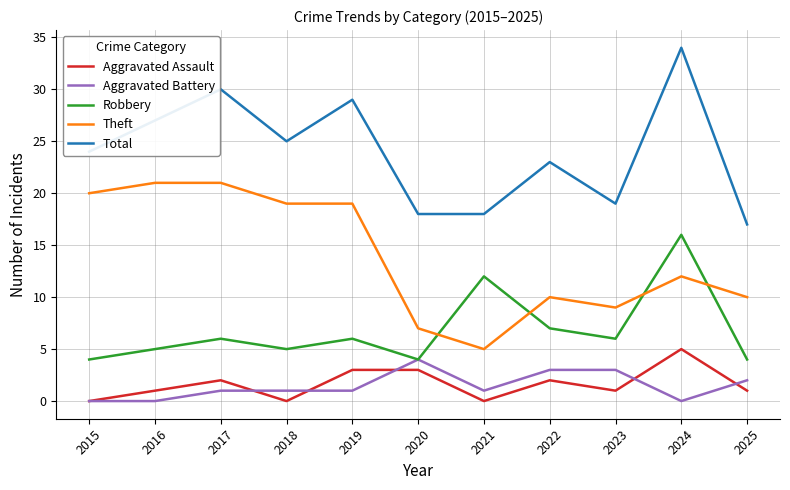

What is the highest value of the Aggravated Battery series?

4